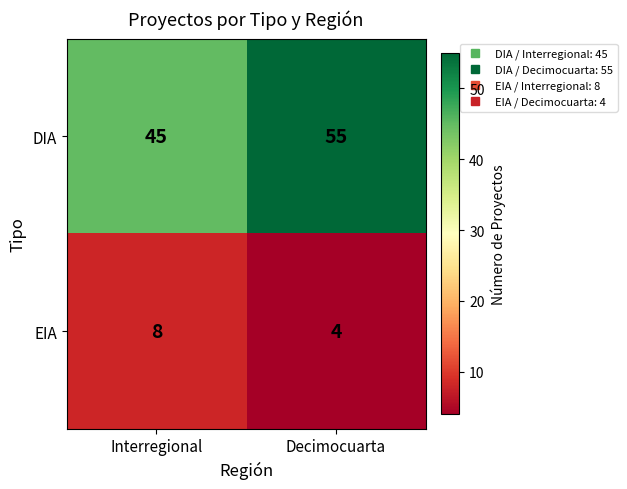

Reading right to left, transcribe all the data shown in this chart.

DIA: 55	45
EIA: 4	8